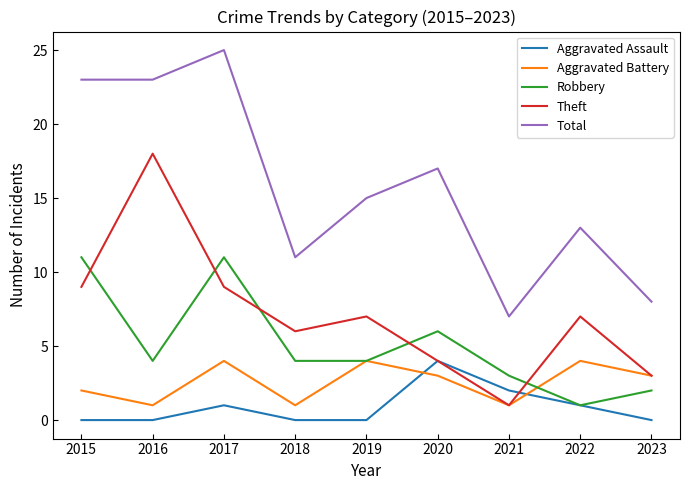

What is the difference between the highest and lowest values at 2019?

15